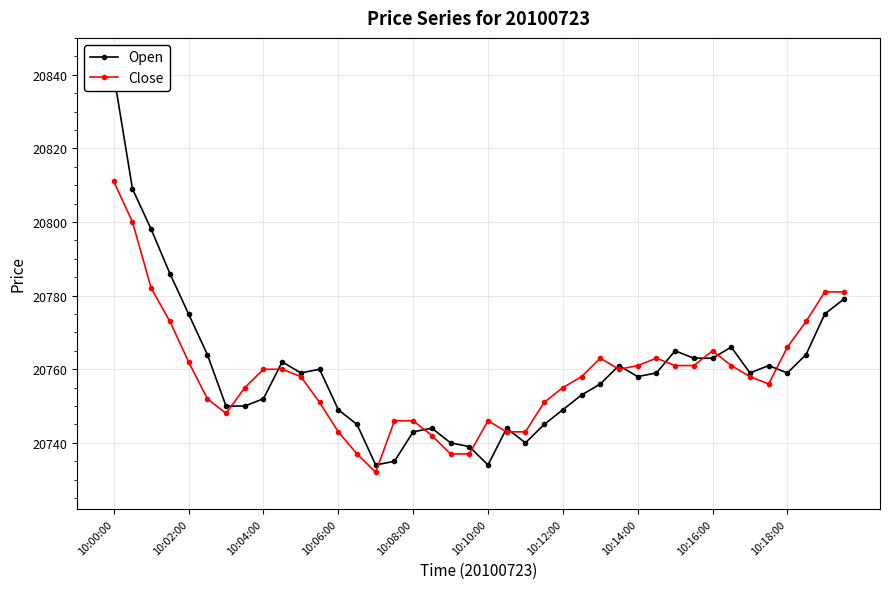

Reading right to left, list all the values displayed in this chart.

Open: 20779	20775	20764	20759	20761	20759	20766	20763	20763	20765	20759	20758	20761	20756	20753	20749	20745	20740	20744	20734	20739	20740	20744	20743	20735	20734	20745	20749	20760	20759	20762	20752	20750	20750	20764	20775	20786	20798	20809	20840
Close: 20781	20781	20773	20766	20756	20758	20761	20765	20761	20761	20763	20761	20760	20763	20758	20755	20751	20743	20743	20746	20737	20737	20742	20746	20746	20732	20737	20743	20751	20758	20760	20760	20755	20748	20752	20762	20773	20782	20800	20811